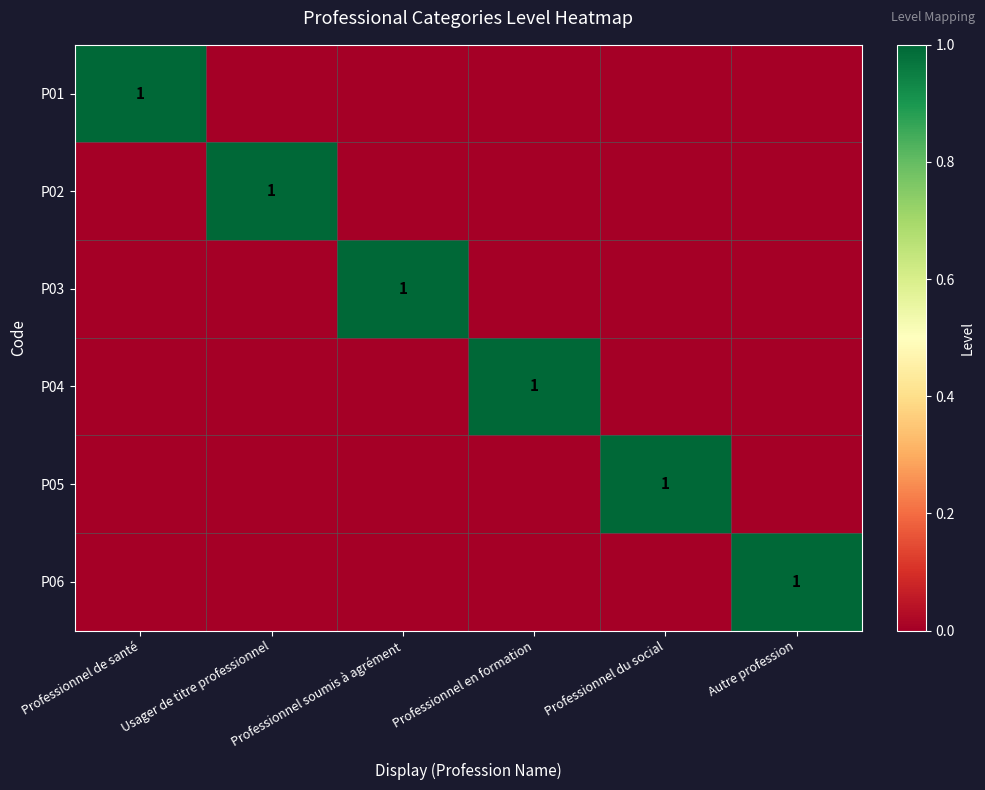

The value of P05 at Professionnel du social is 1. True or false?

True